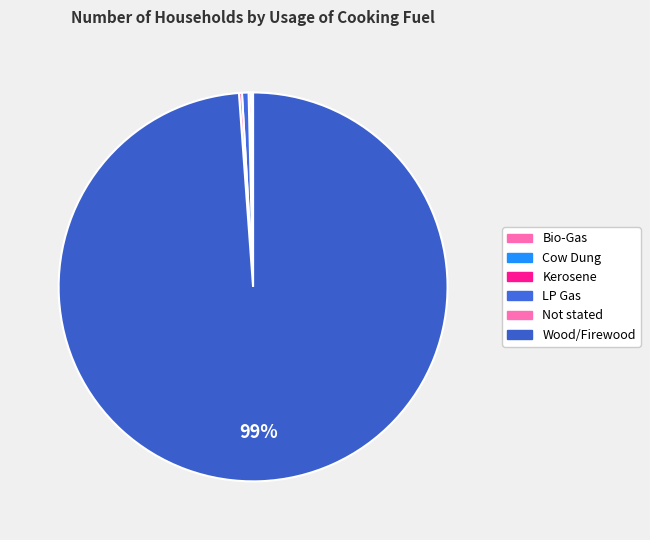

How many slices are in this pie chart?

6